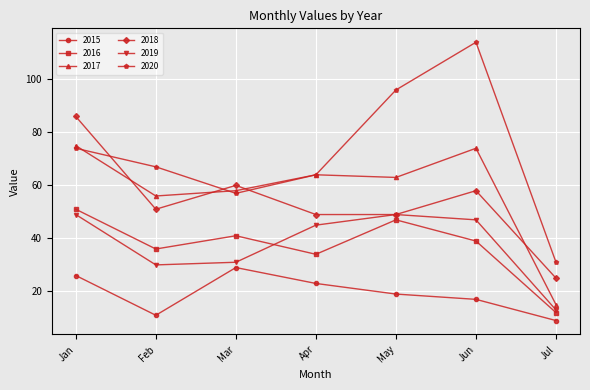

Which category has the highest value across all series?

Jun